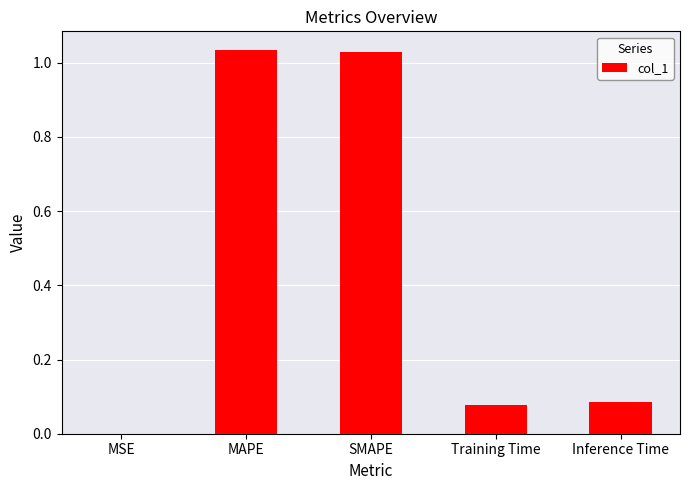

What is the sum of the values at SMAPE and Training Time?

1.1